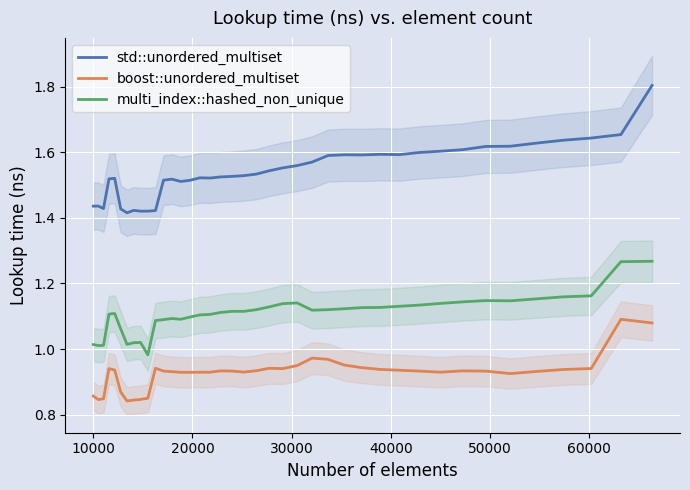

True or false: boost::unordered_multiset and std::unordered_multiset cross at least once.

False